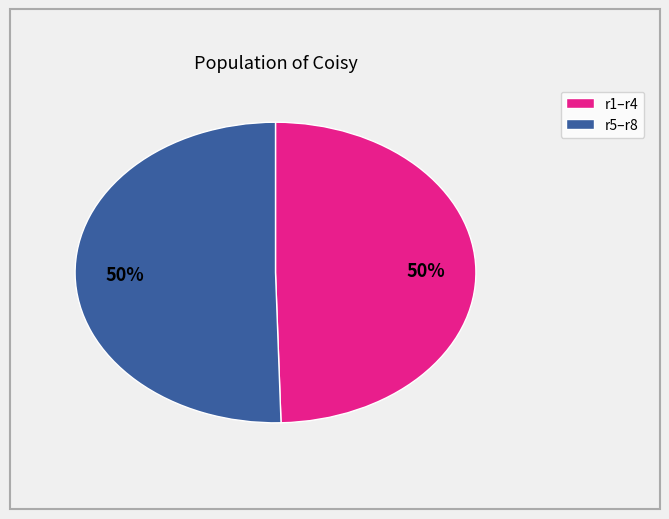

To the nearest percent, what is the average slice percentage?

50%